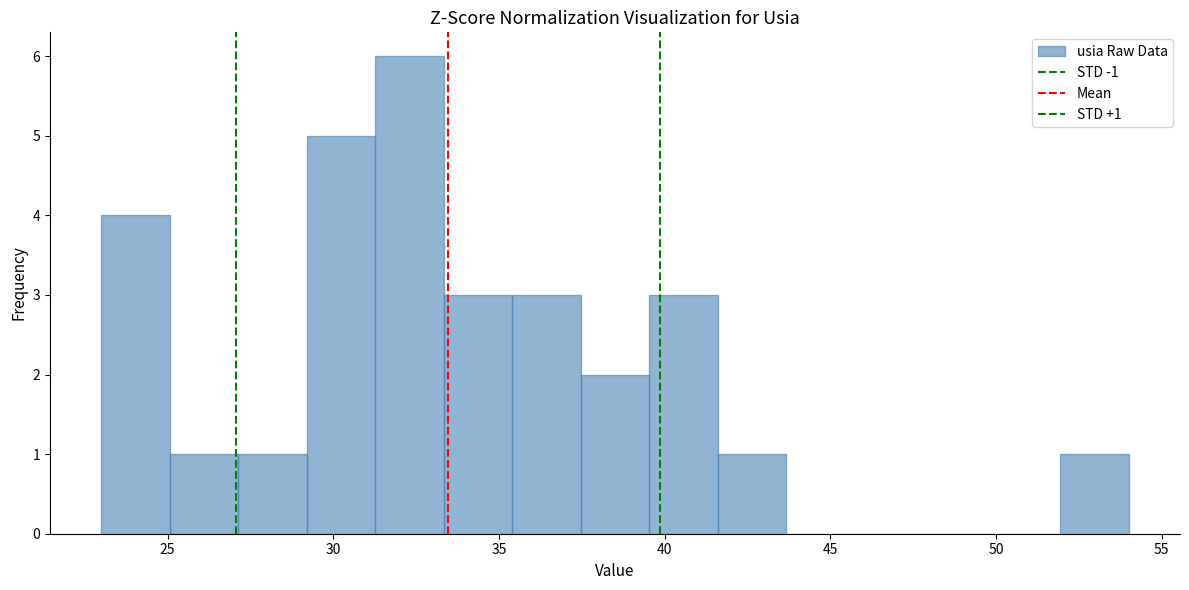

Which range on the x-axis has the tallest bar?

31.5 to 33.5